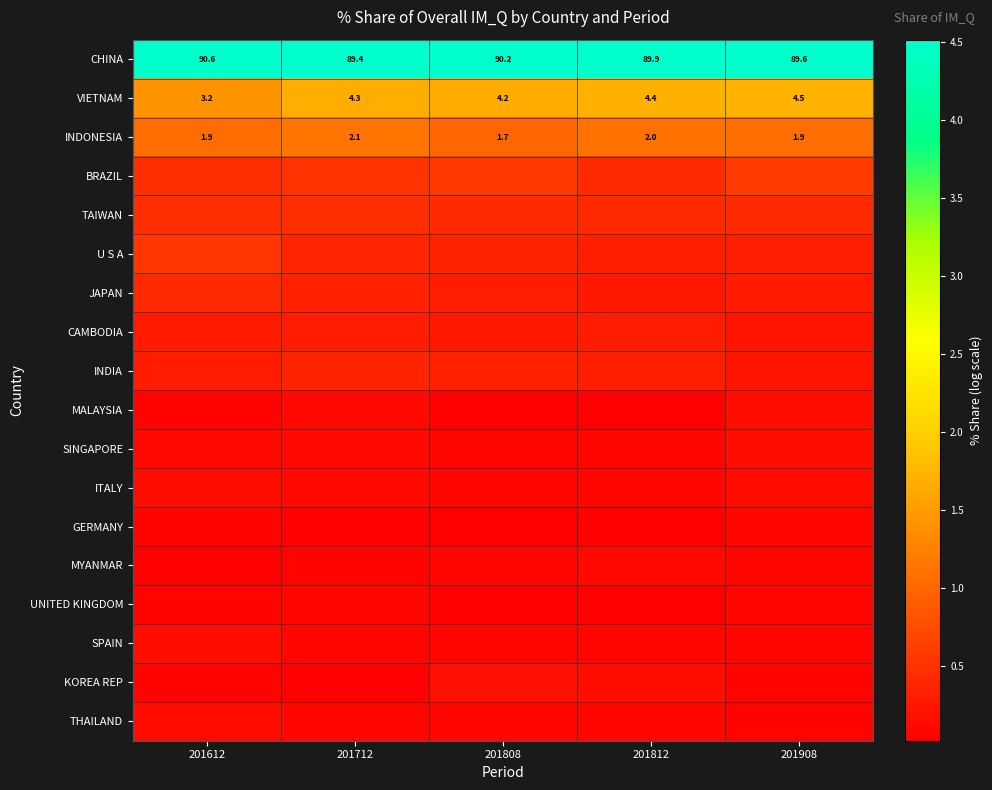

At which category does the chart reach its minimum across all series?

201812